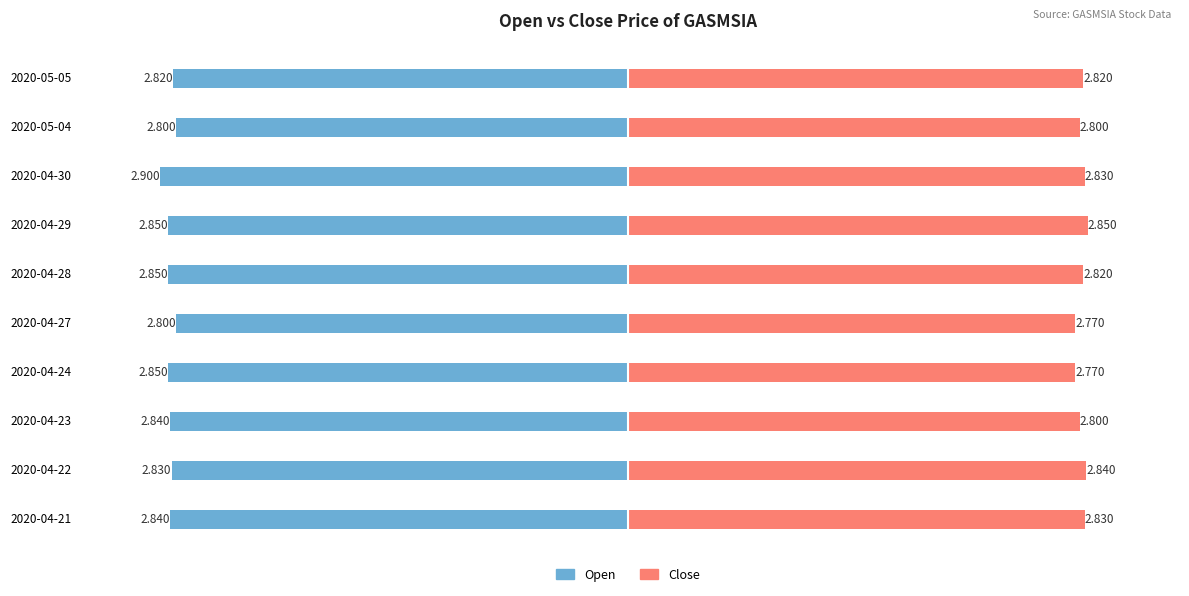

How many groups of bars are there?

10